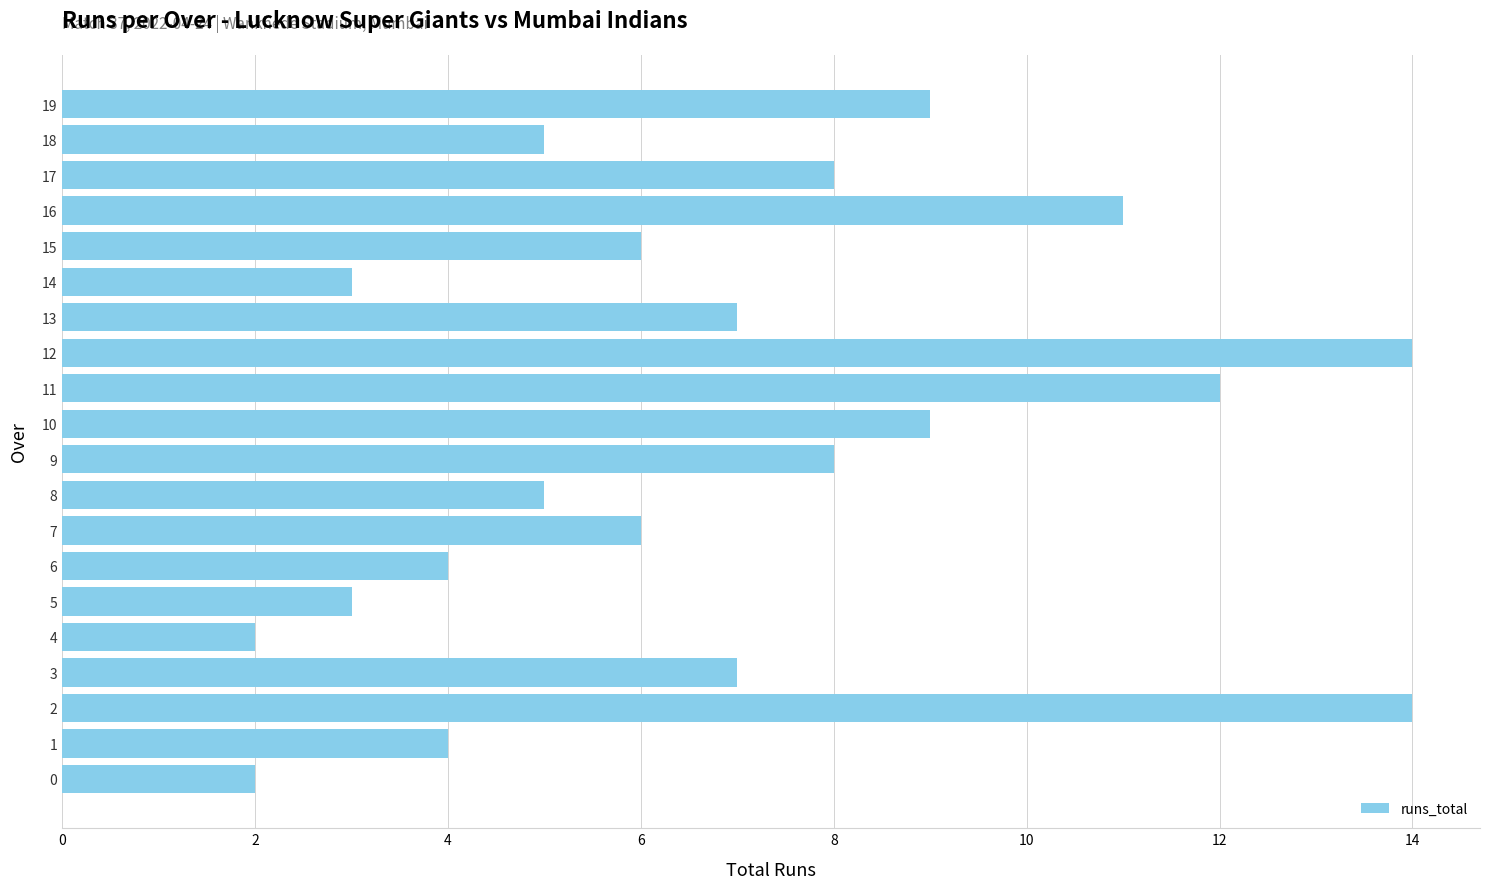

Does the chart contain any negative values?

No